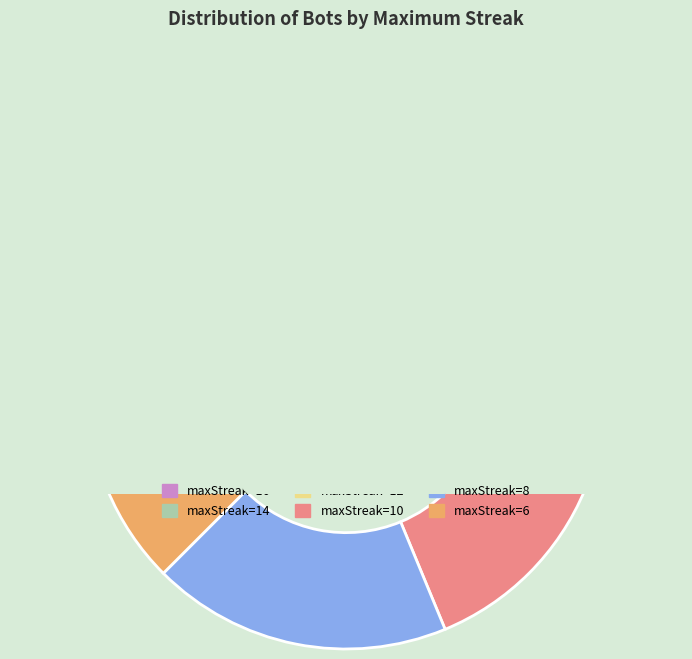

To the nearest percent, what is the combined percentage of maxStreak=12 (2 bots) and maxStreak=14 (5 bots)?

44%